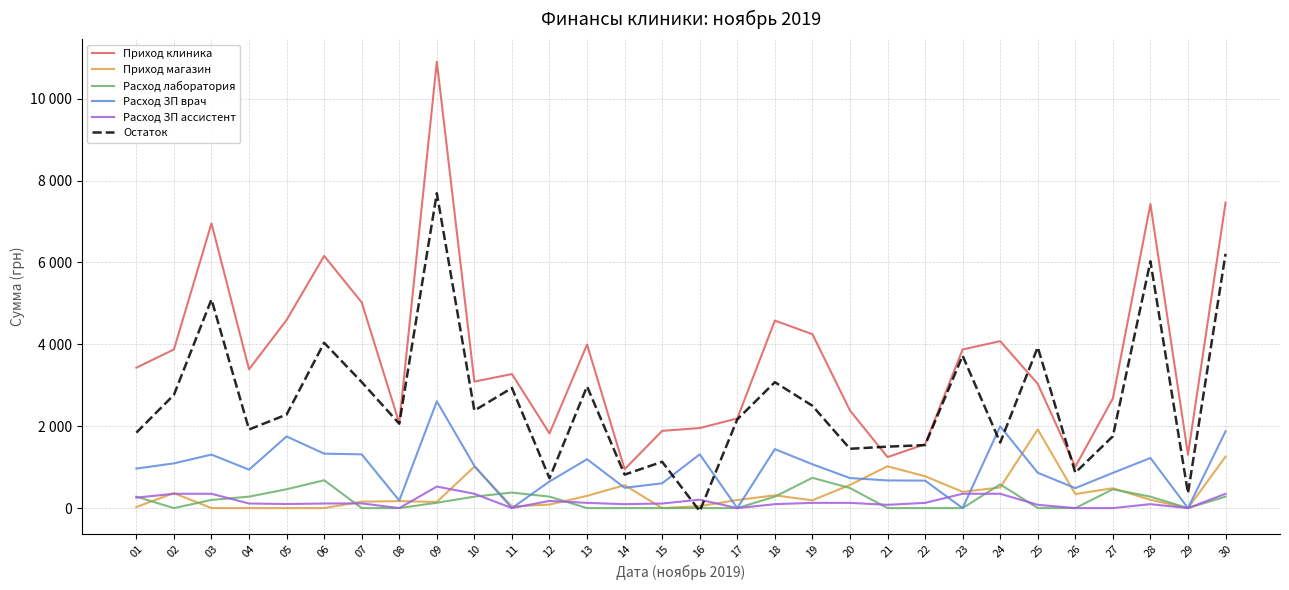

At which label is Расход лаборатория closest to 370?

11